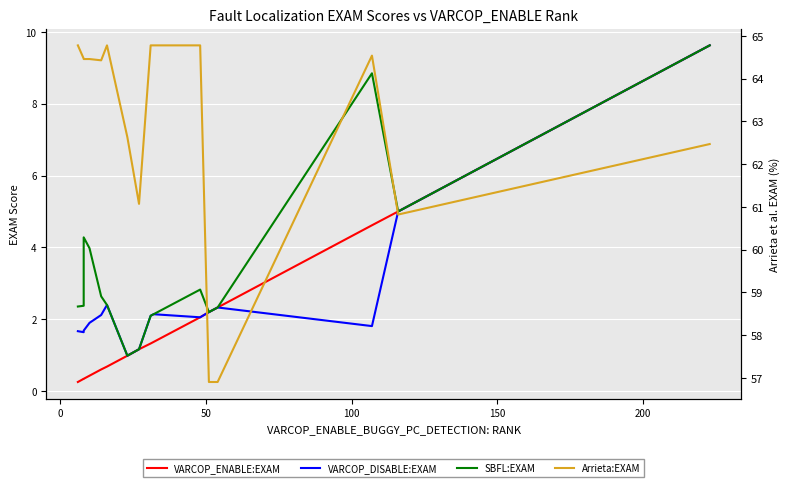

True or false: VARCOP_ENABLE:EXAM and VARCOP_DISABLE:EXAM intersect in this chart.

False